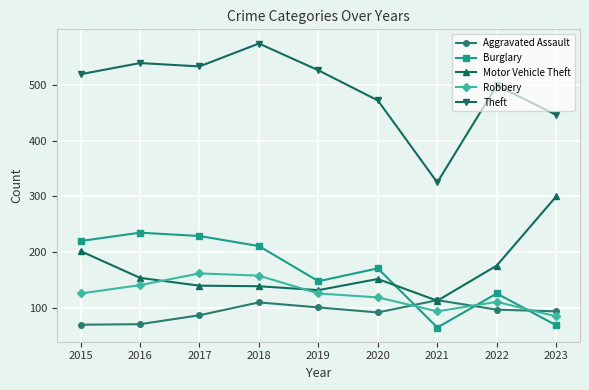

How many distinct data groups are displayed?

5